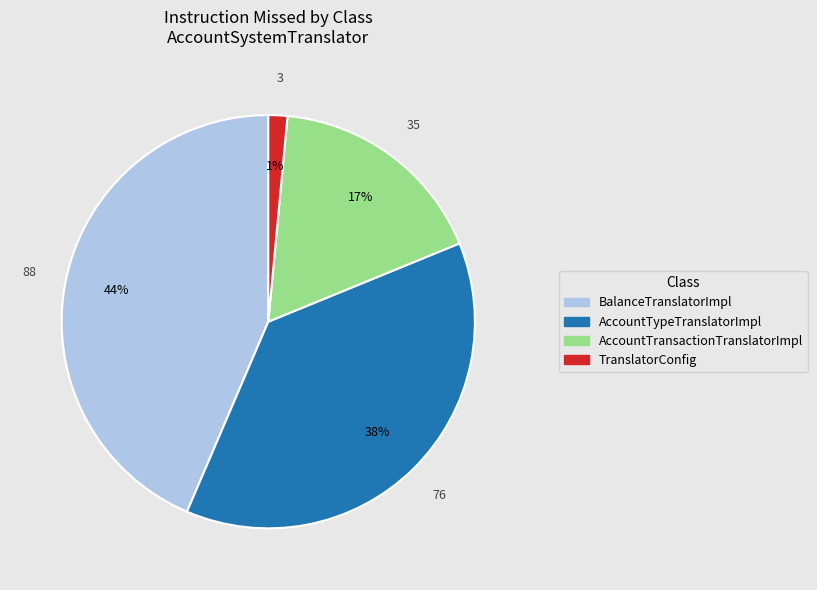

How many slices are in this pie chart?

4